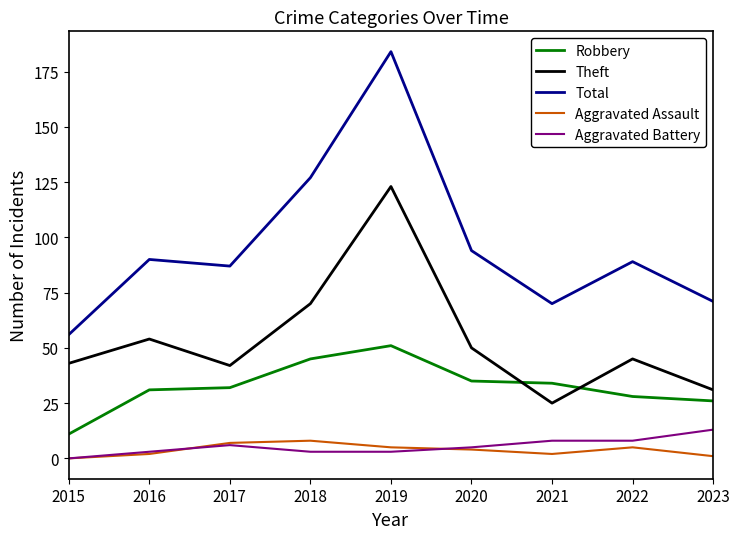

At which label does Total first exceed 89?

2016